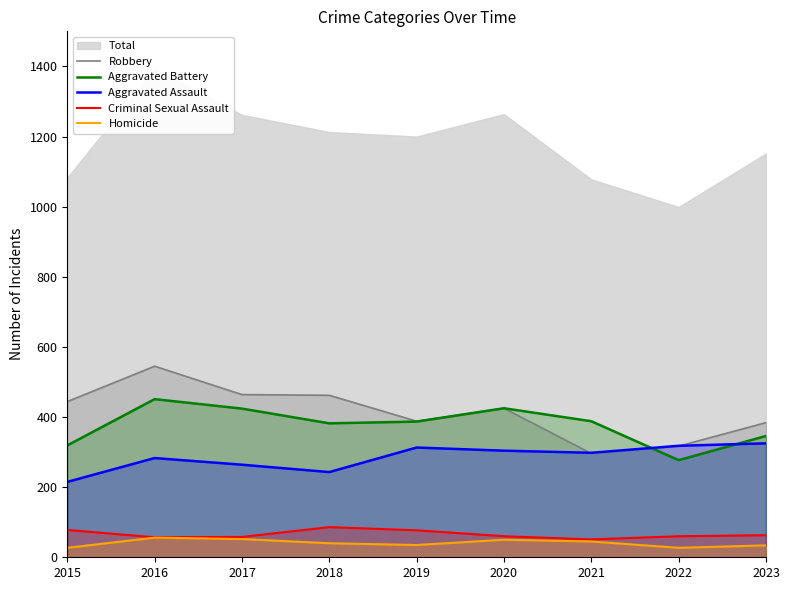

What is the maximum value for Homicide?

56